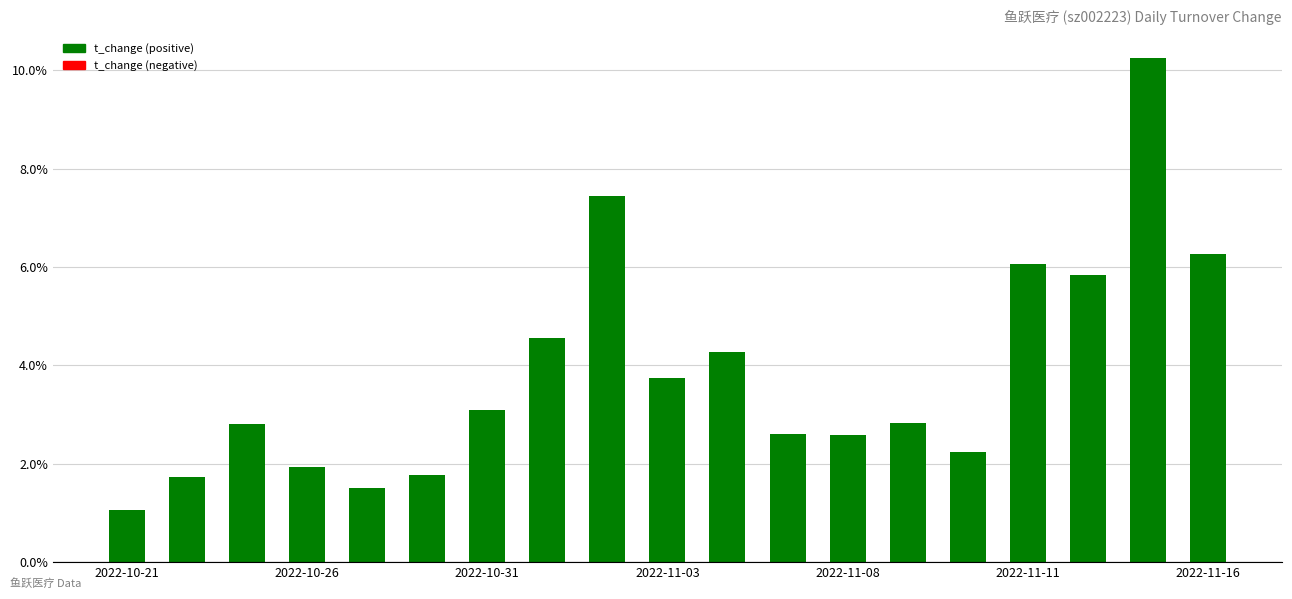

What is the sum of all values?

72.6